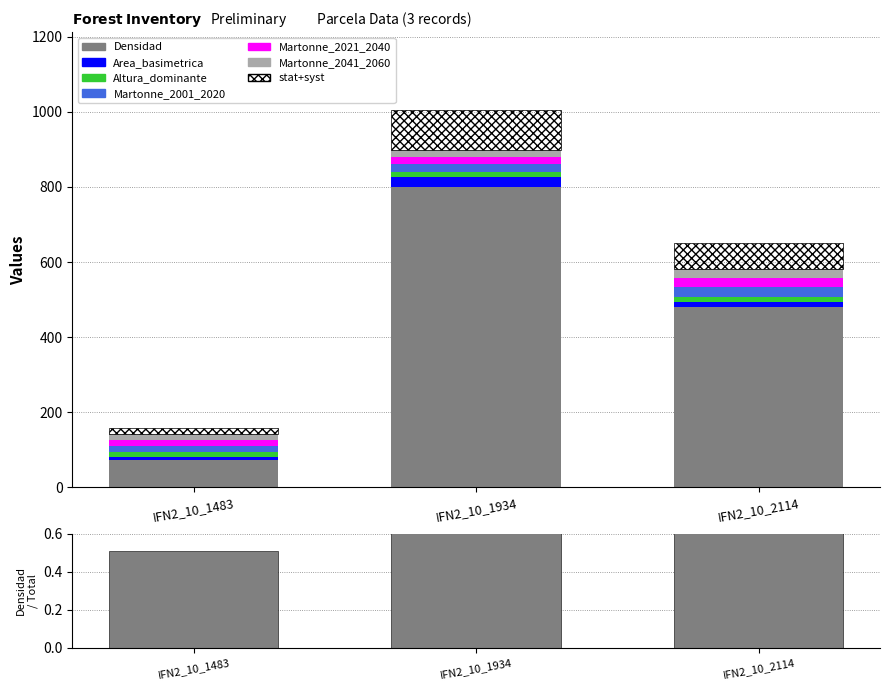

At IFN2_10_1483, list the series in order from smallest to largest.

Area_basimetrica, Altura_dominante, Martonne_2041_2060, Martonne_2021_2040, Martonne_2001_2020, Densidad